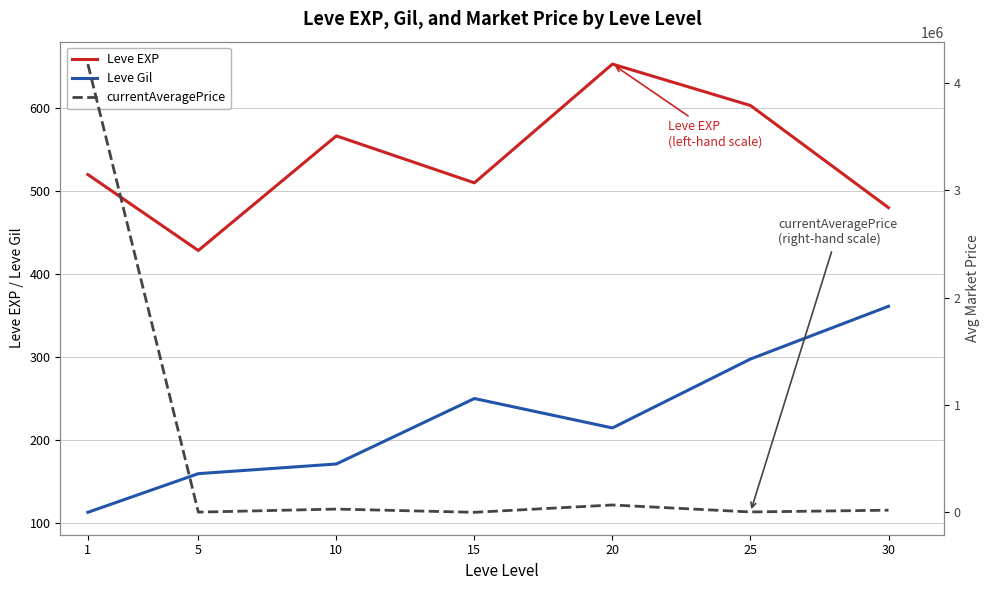

At which label is Leve EXP closest to 540?

1